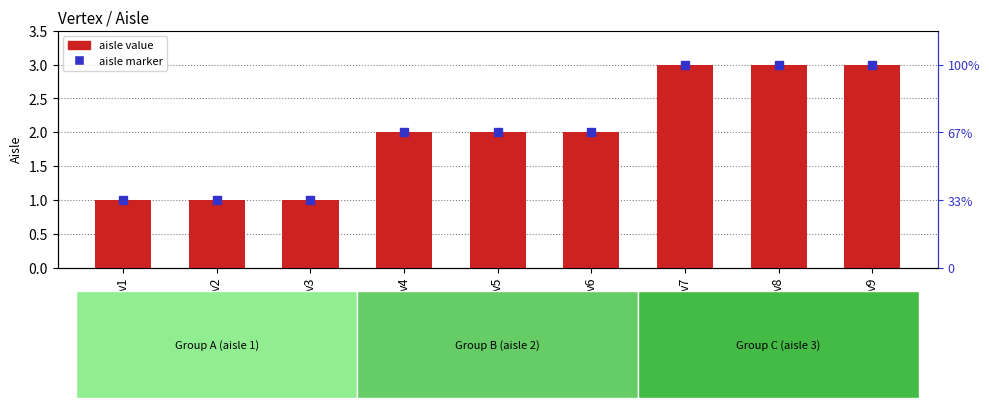

Reading right to left, what are all the values shown in this chart?

v9=3	v8=3	v7=3	v6=2	v5=2	v4=2	v3=1	v2=1	v1=1